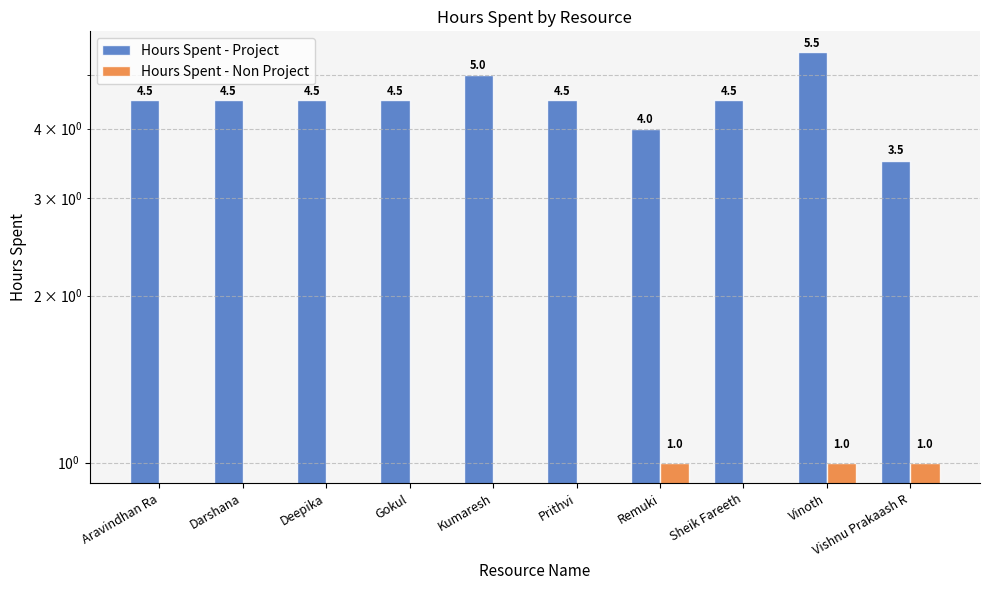

What position from the left is Darshana?

2